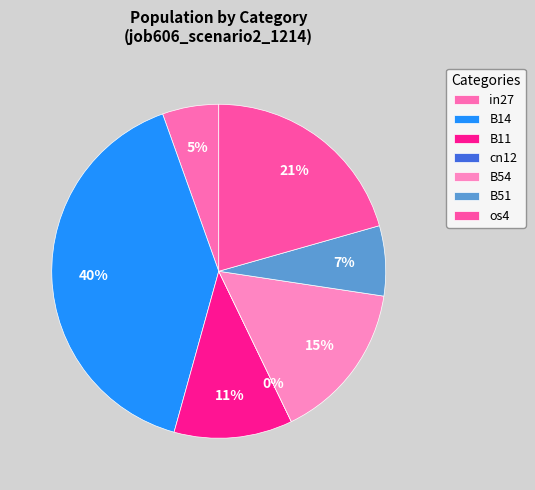

How much of the chart is everything except B11?

88.5%